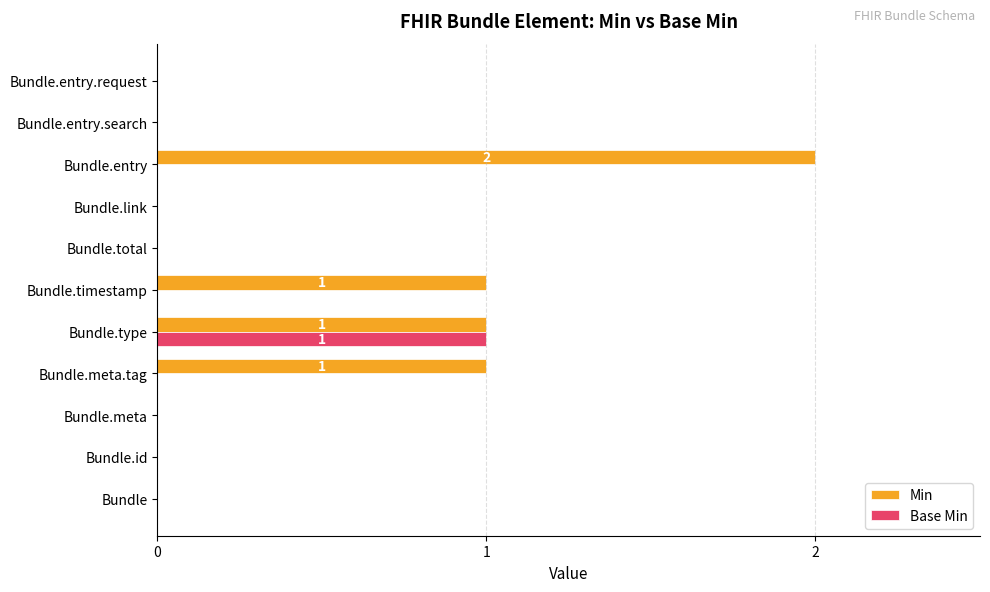

Count the number of data series in this chart.

2